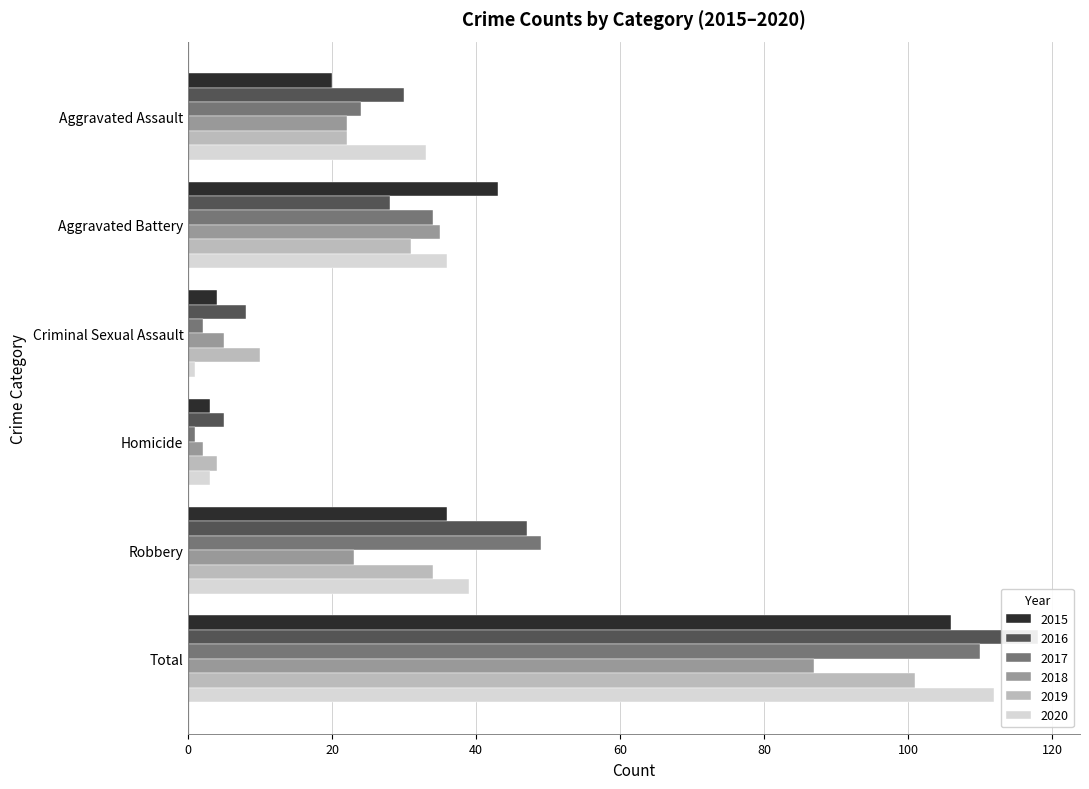

What position from the left is Aggravated Assault?

1